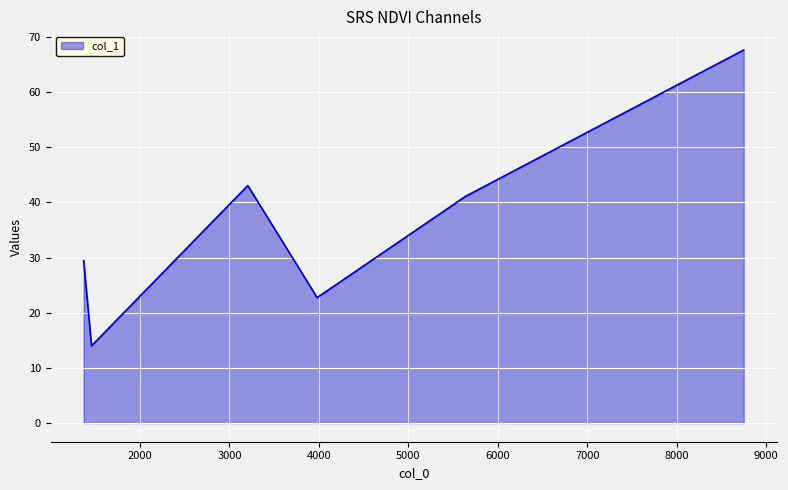

How many interior local peaks (higher than both neighbors) does the data have?

1